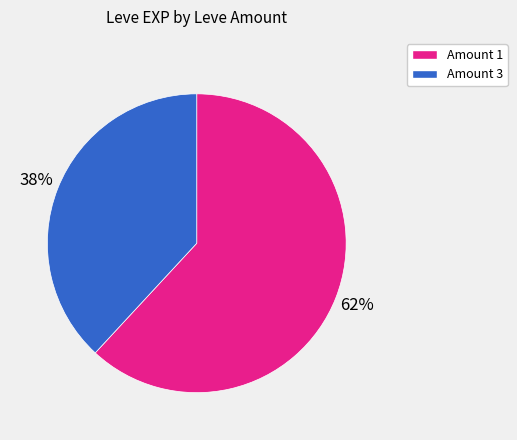

To the nearest percent, what is the combined percentage of Amount 3 and Amount 1?

100%